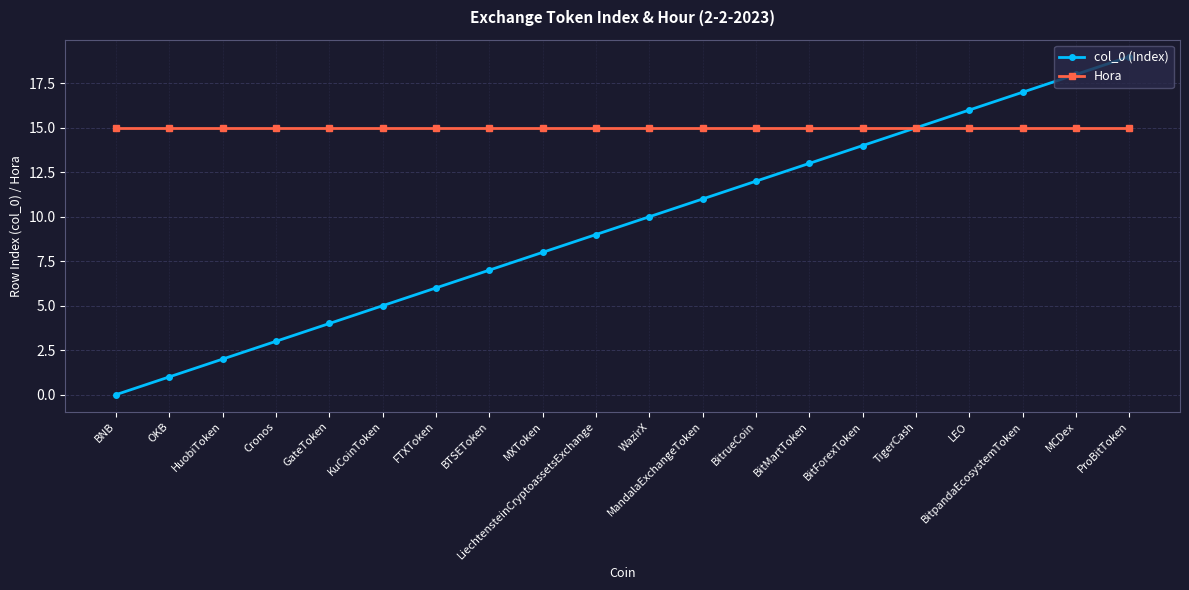

Reading left to right, list all the values displayed in this chart.

col_0 (Index): 0	1	2	3	4	5	6	7	8	9	10	11	12	13	14	15	16	17	18	19
Hora: 15	15	15	15	15	15	15	15	15	15	15	15	15	15	15	15	15	15	15	15